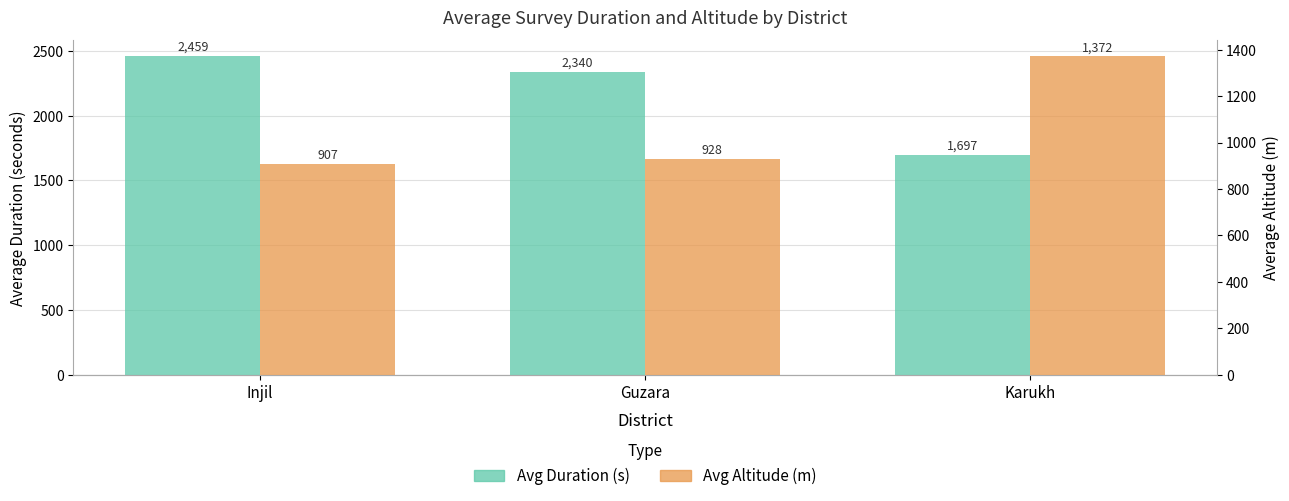

At which label is Avg Altitude (m) closest to 1139?

Guzara